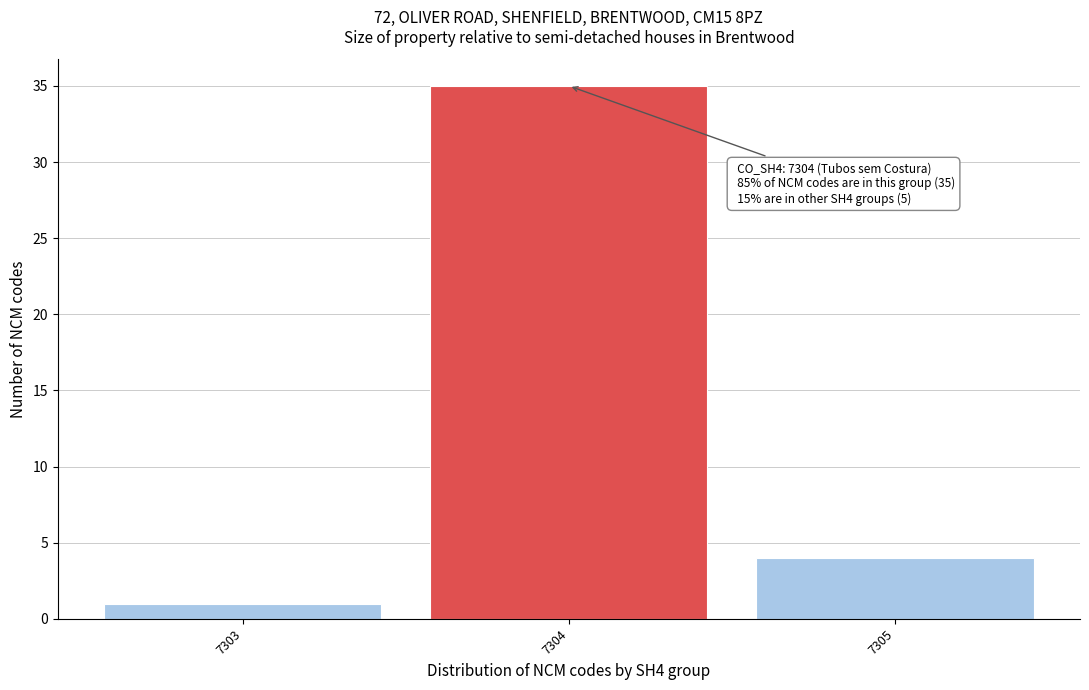

Reading left to right, list all the values displayed in this chart.

7303=1	7304=35	7305=4